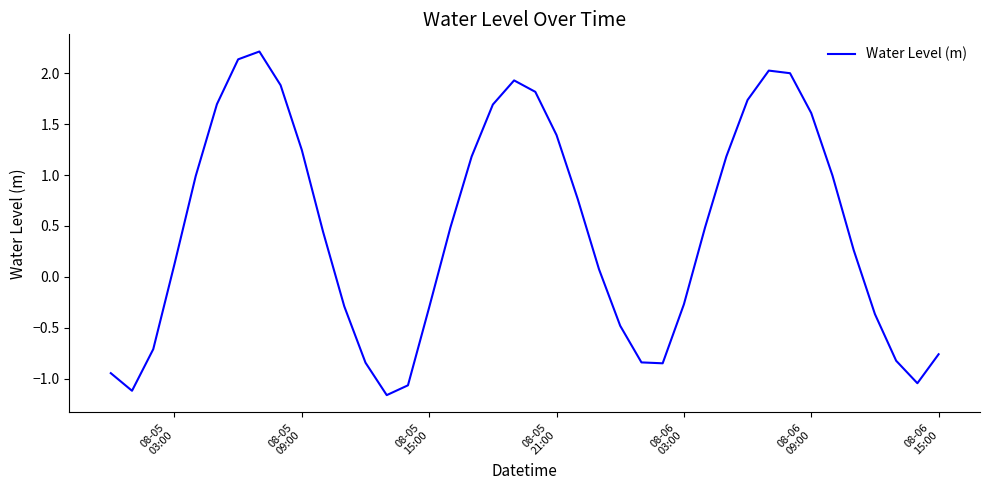

What is the maximum value shown in the chart?

2.2